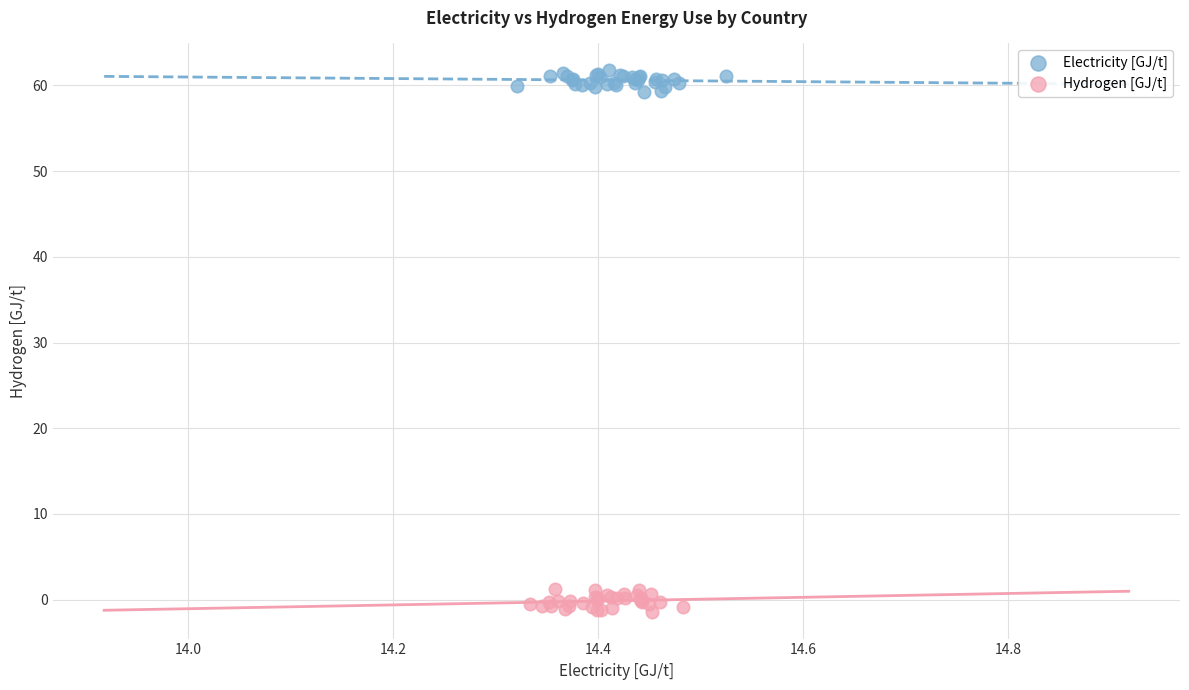

Which series contains the lowest Y value?

Hydrogen [GJ/t]